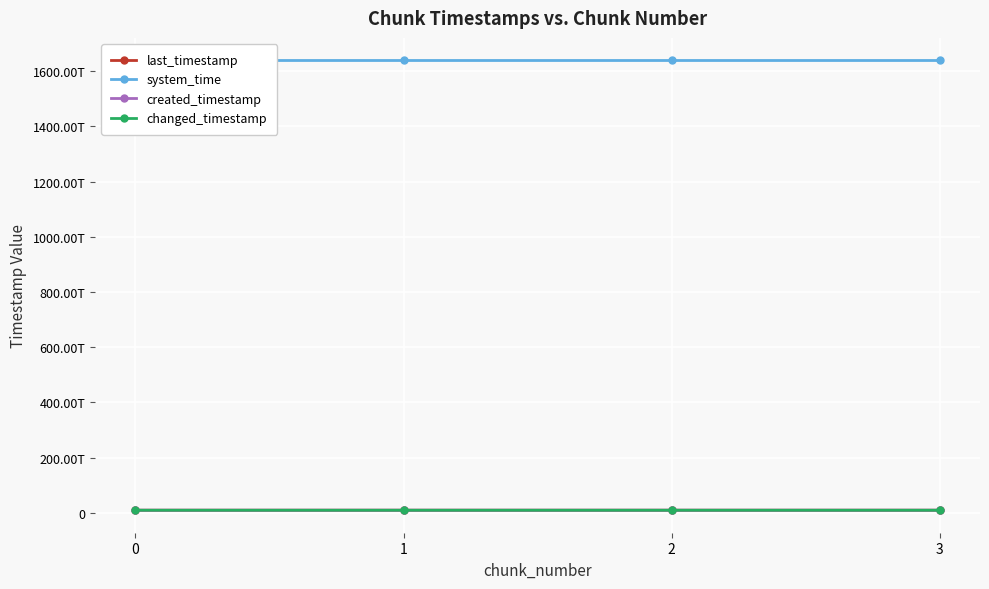

At which category is the sum across all series the highest?

3